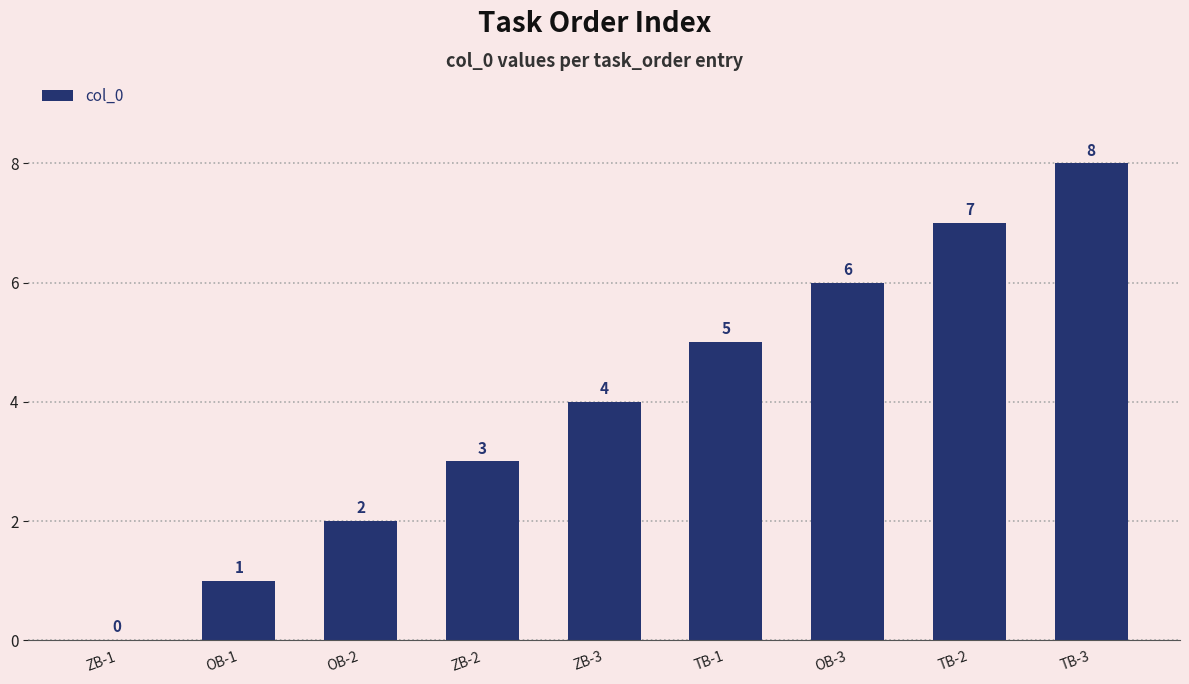

At which label is the value closest to 4?

ZB-3